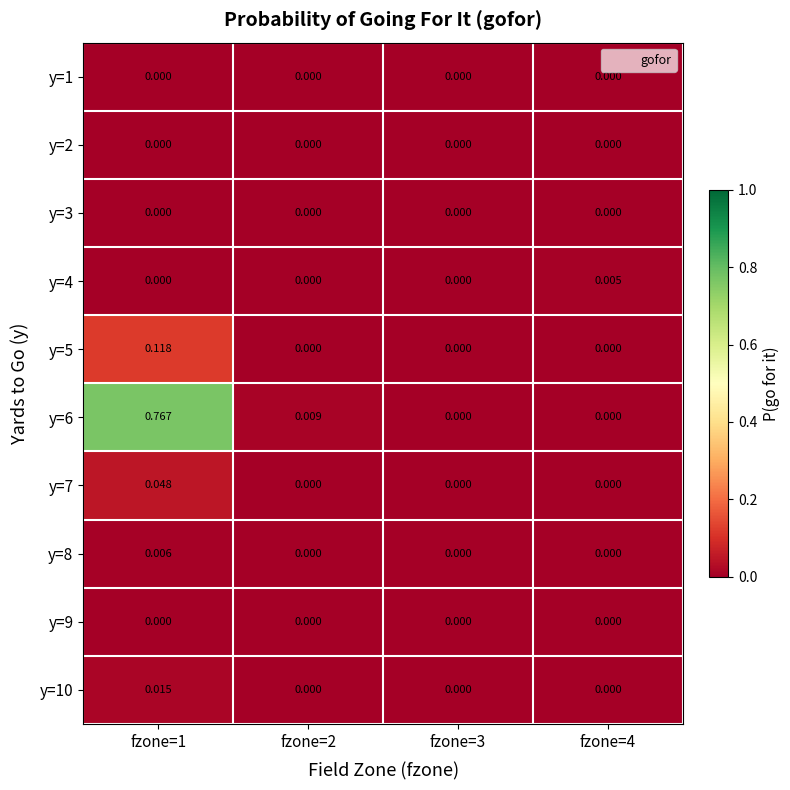

Which label corresponds to the largest value in the chart?

fzone=1